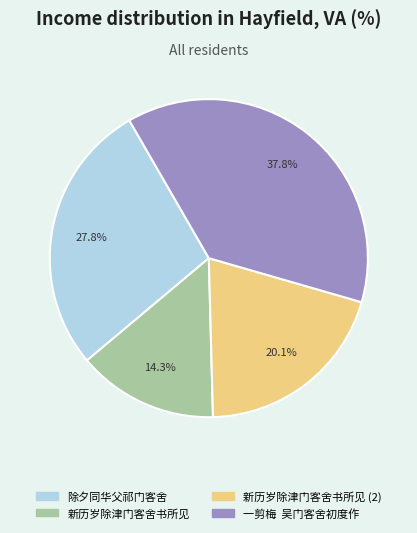

Rank the categories by value from lowest to highest.

新历岁除津门客舍书所见, 新历岁除津门客舍书所见 (2), 除夕同华父祁门客舍, 一剪梅 吴门客舍初度作